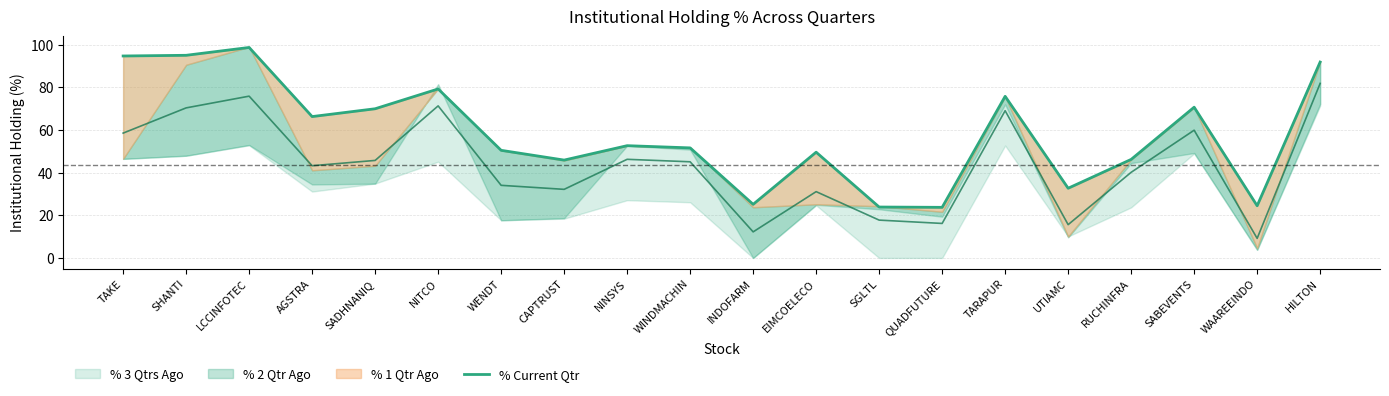

Is it true that the value at SABEVENTS is 70.7?

True